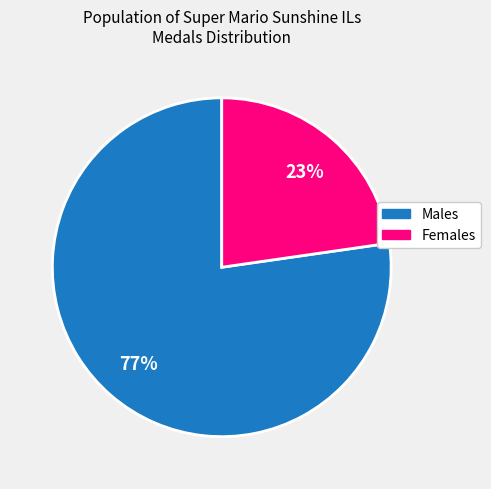

Is there a majority slice in this chart?

Yes